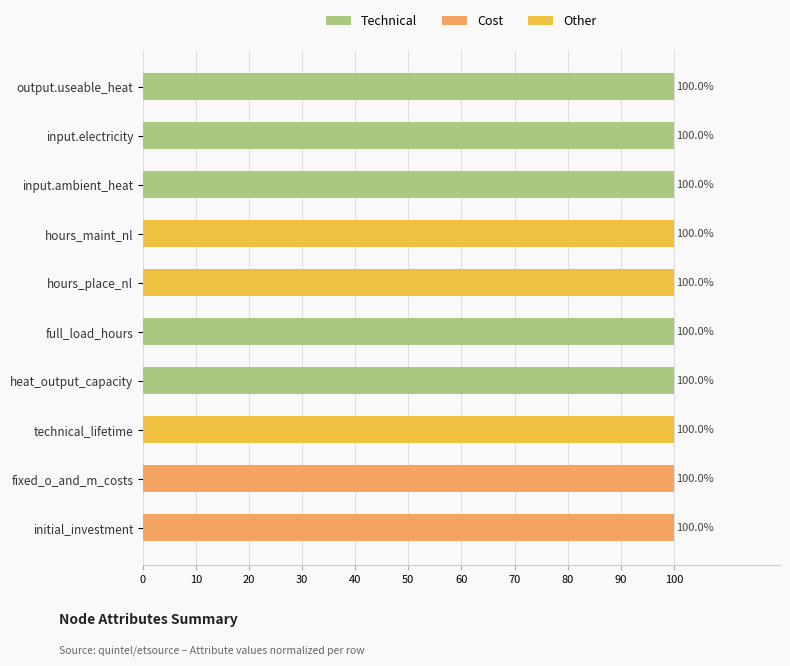

What is the sum of all Technical values?

500